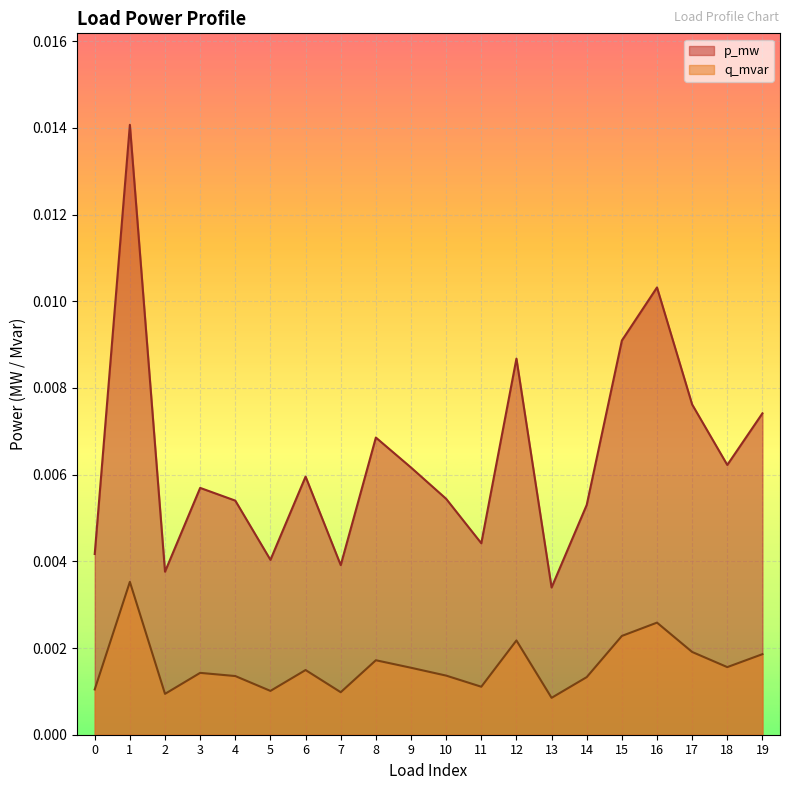

Which category has the highest value across all series?

1